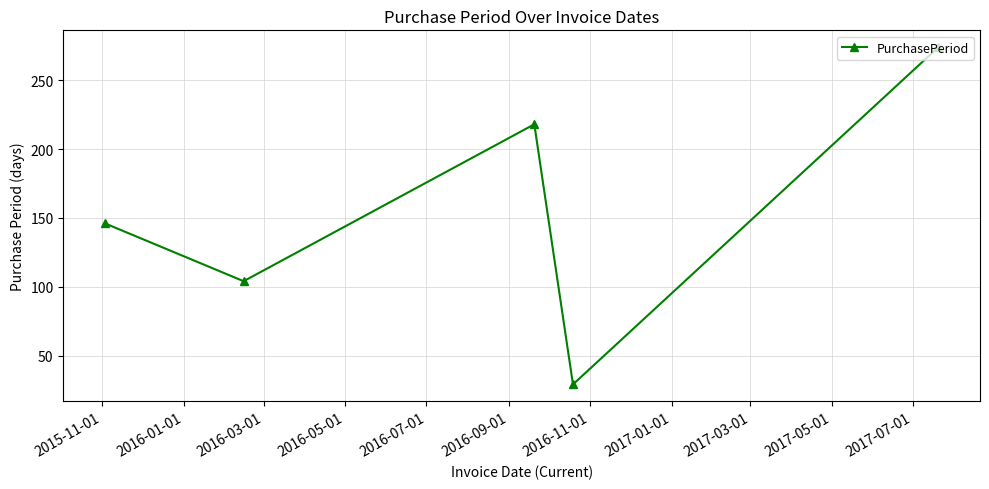

Count the number of categories in the chart.

5